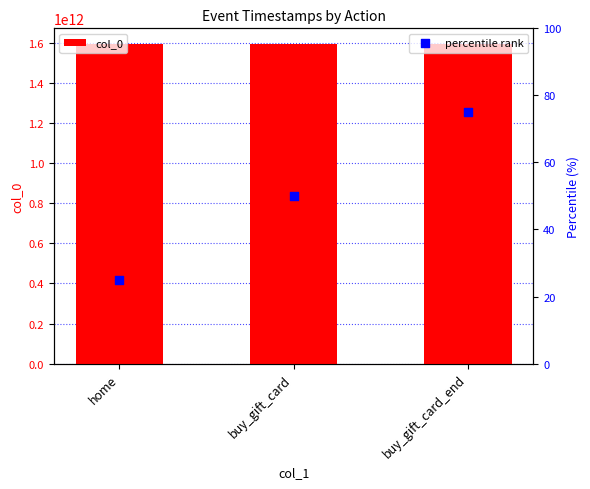

What is the total value across all series at buy_gift_card_end?

1594895157285